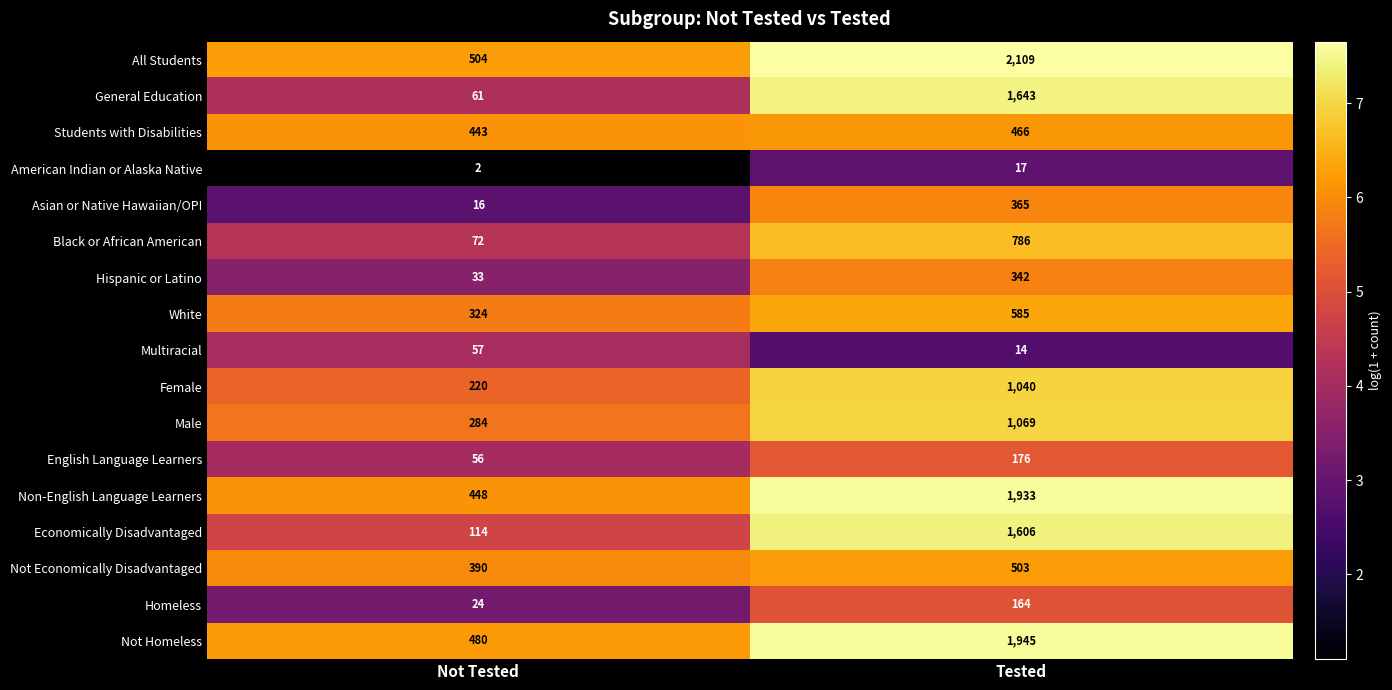

What is the maximum value shown in the chart?

2109